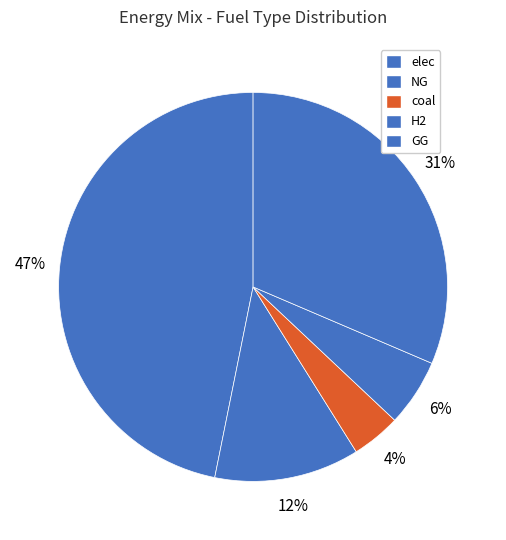

What is the smallest slice in the pie chart?

coal